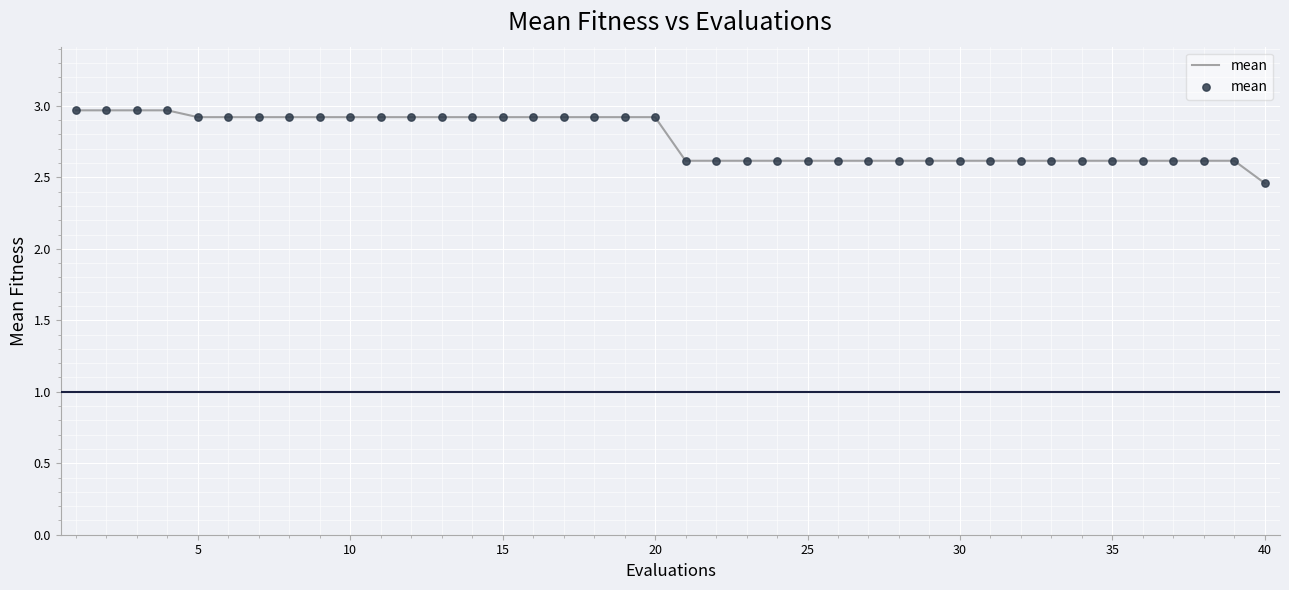

What is the difference between the maximum and minimum values?

0.5